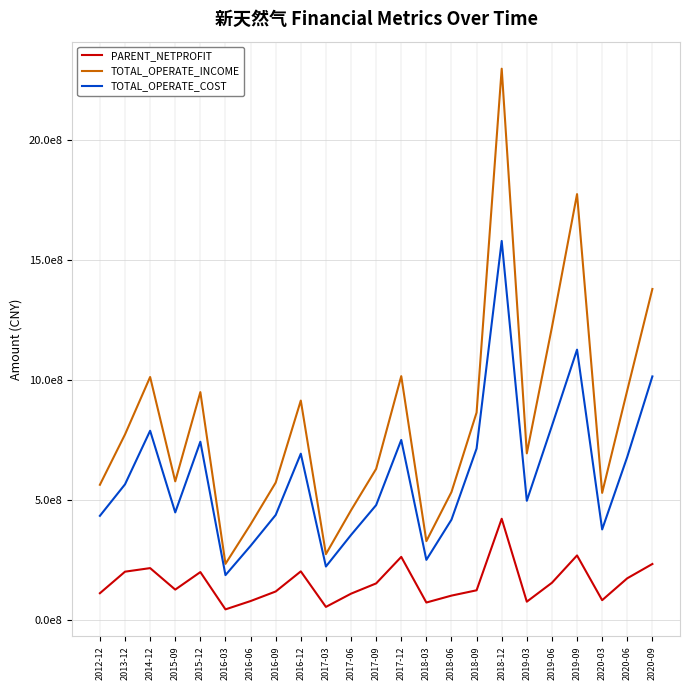

What is the label of the 11th point from the left?

2017-06